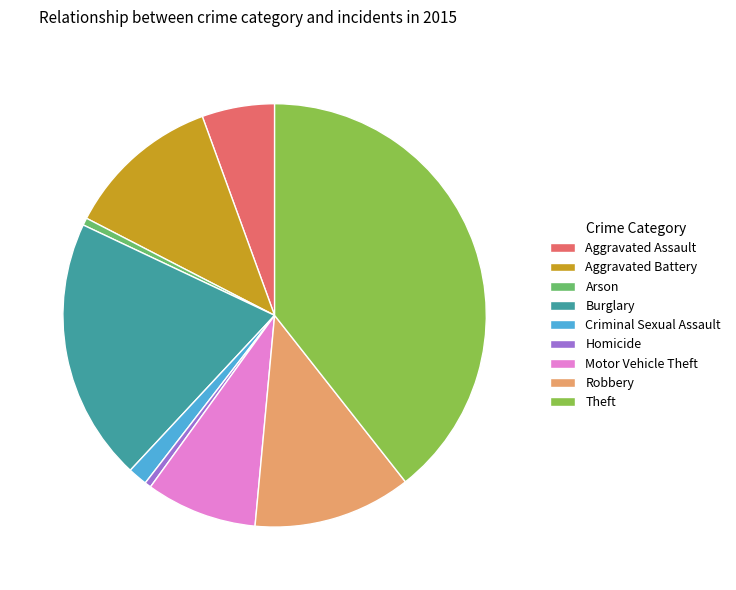

Is there a majority slice in this chart?

No